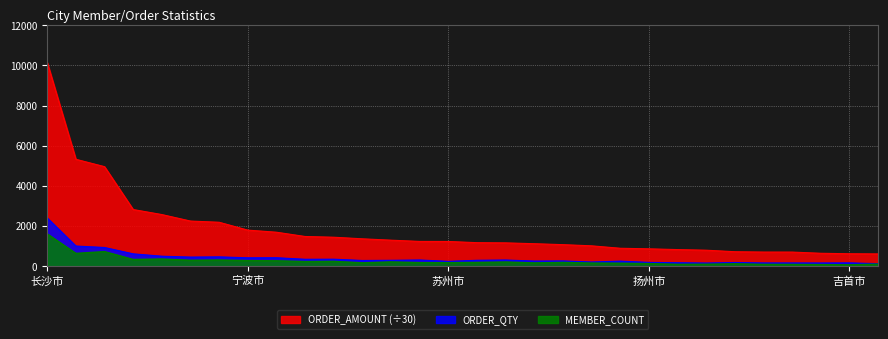

List the series in order of their peak value, lowest first.

MEMBER_COUNT, ORDER_QTY, ORDER_AMOUNT (÷30)